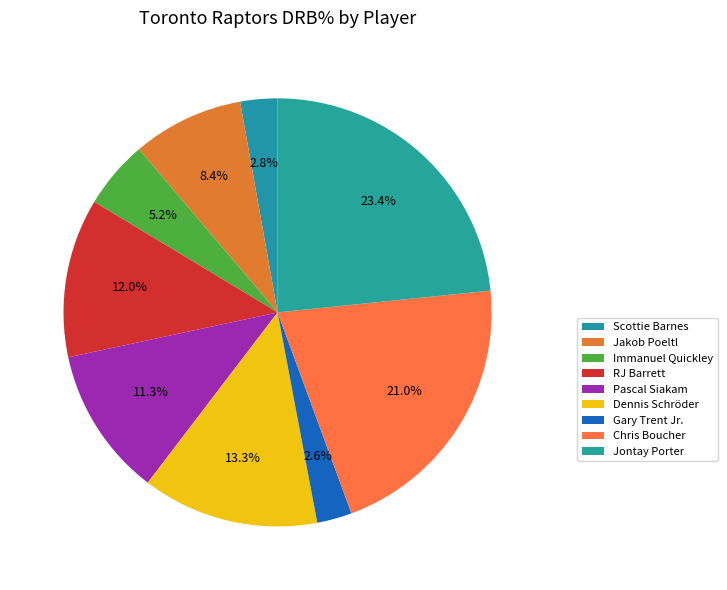

Rank the categories by value from lowest to highest.

Gary Trent Jr., Scottie Barnes, Immanuel Quickley, Jakob Poeltl, Pascal Siakam, RJ Barrett, Dennis Schröder, Chris Boucher, Jontay Porter